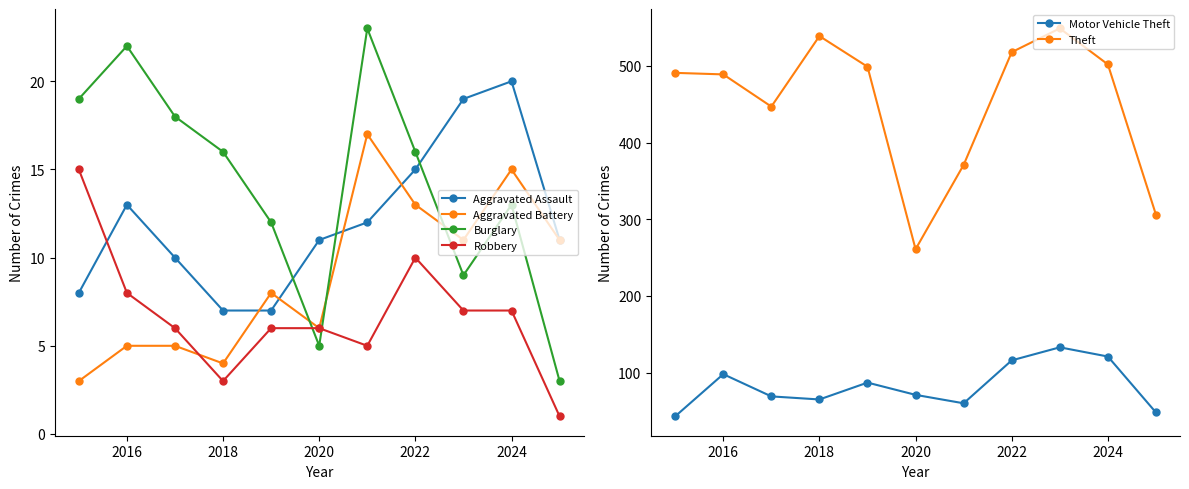

What is the highest value of the Burglary series?

23